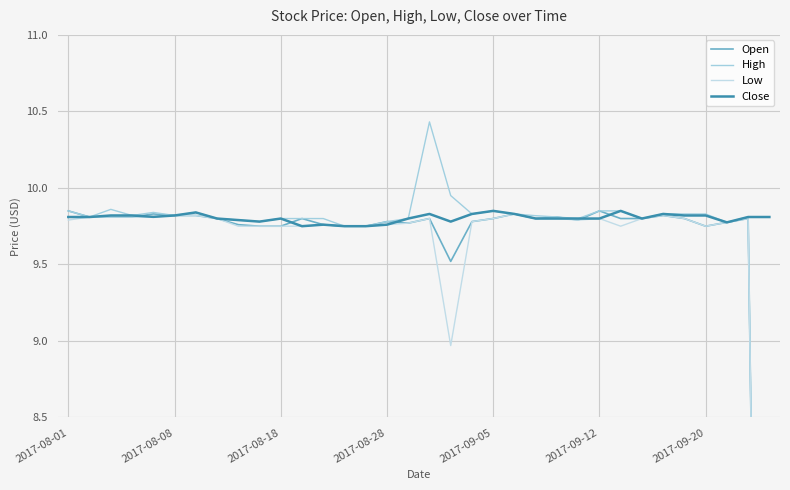

Is it true that Close equals 13.3 at 2017-09-12?

False